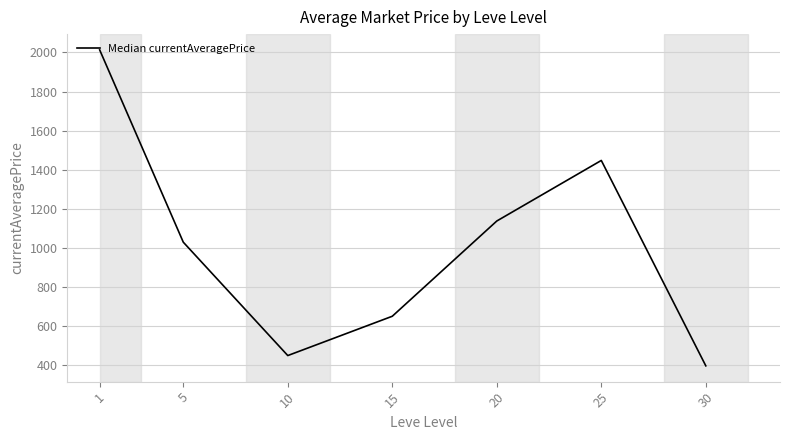

What is the smallest value displayed?

397.5